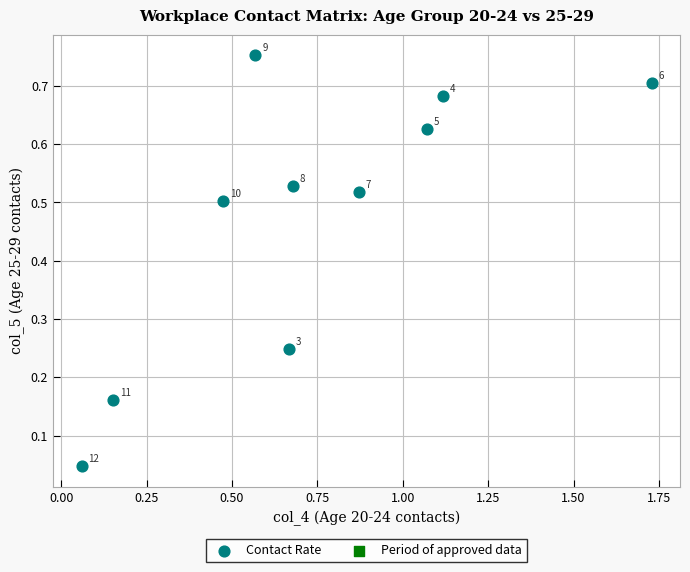

What is the range of X values (max minus min)?

1.7